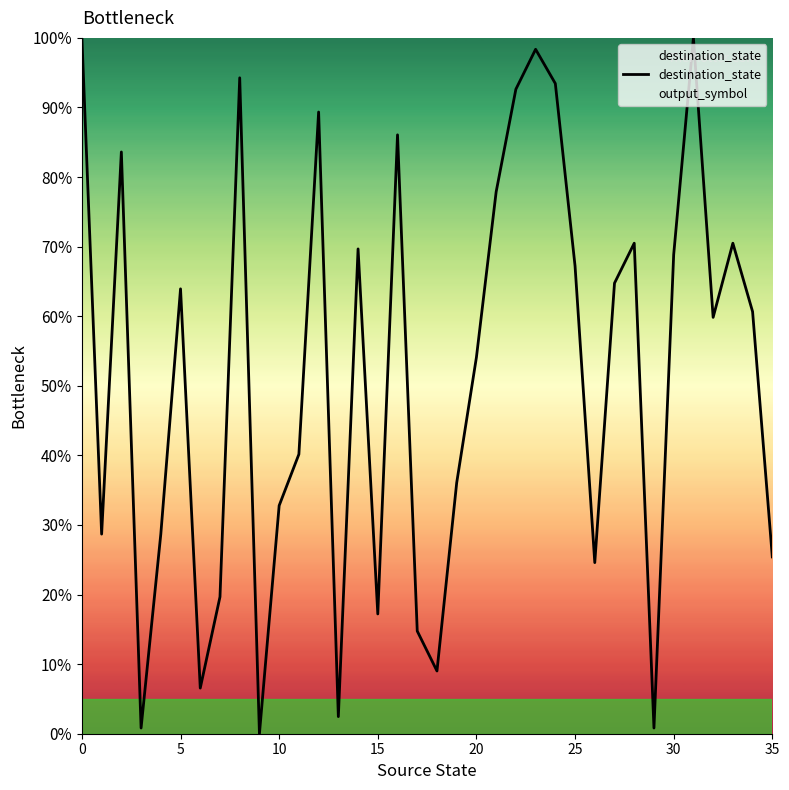

What is the label of the 17th point from the left?

16